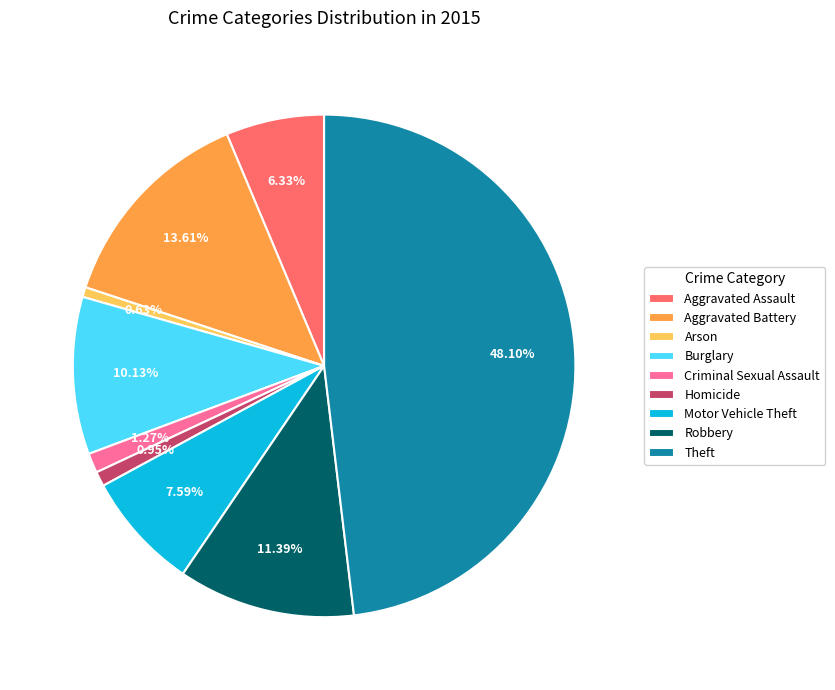

What percentage is the Arson slice, to the nearest percent?

1%